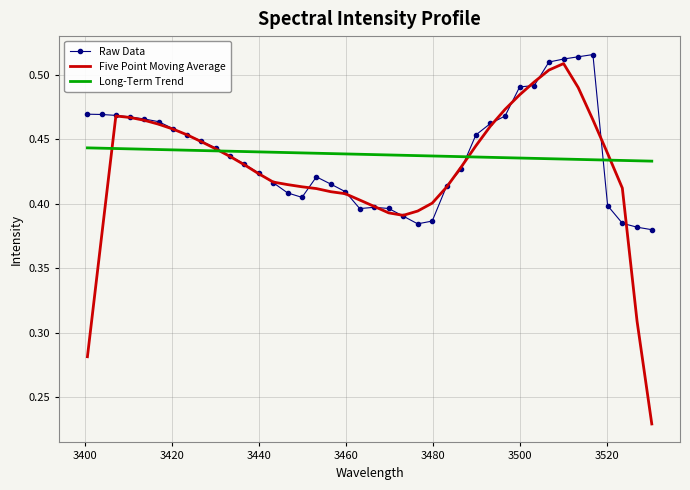

Which series has the widest spread of values?

Five Point Moving Average